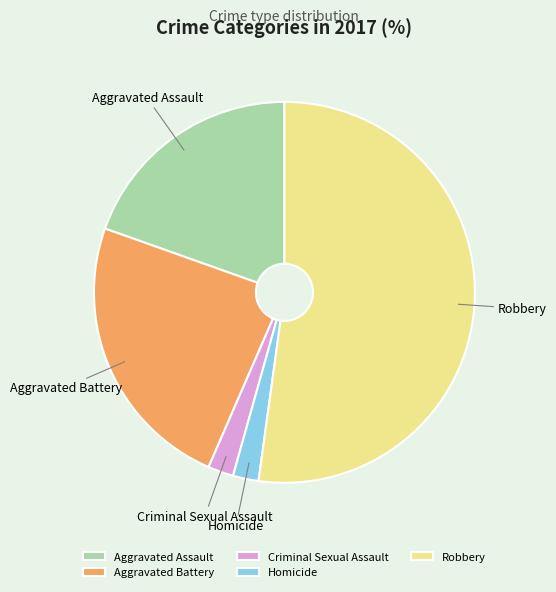

The Homicide slice represents 2% of the pie. True or false?

True